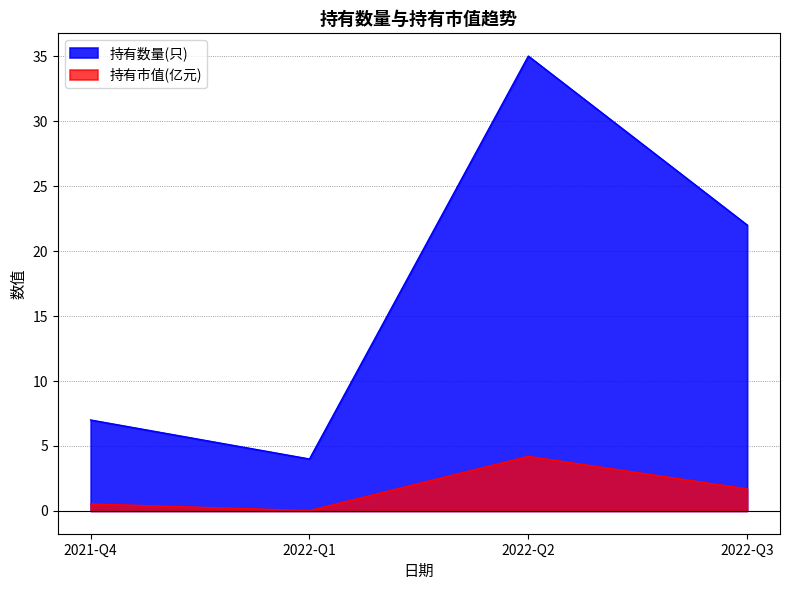

What is the difference between the 持有市值(亿元) values at 2022-Q3 and 2021-Q4?

1.2